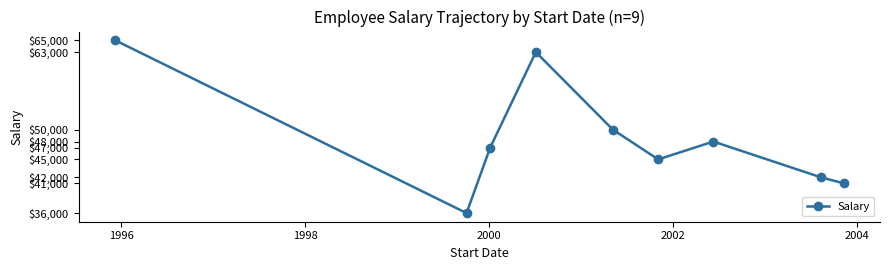

What is the difference between the maximum and minimum values?

29000